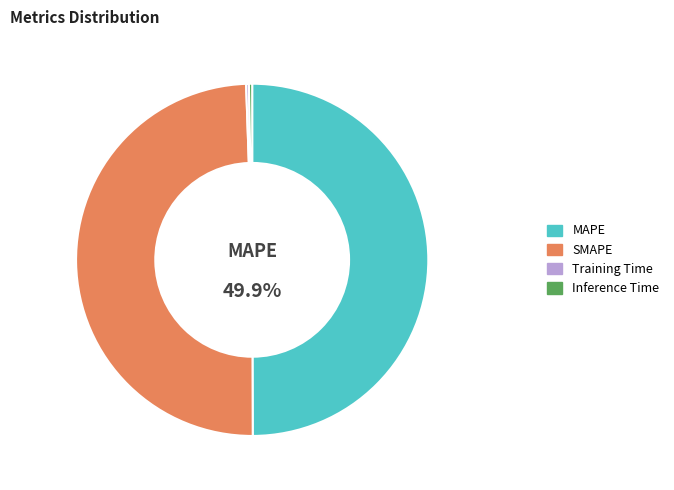

True or false: SMAPE accounts for 49% of the total.

True